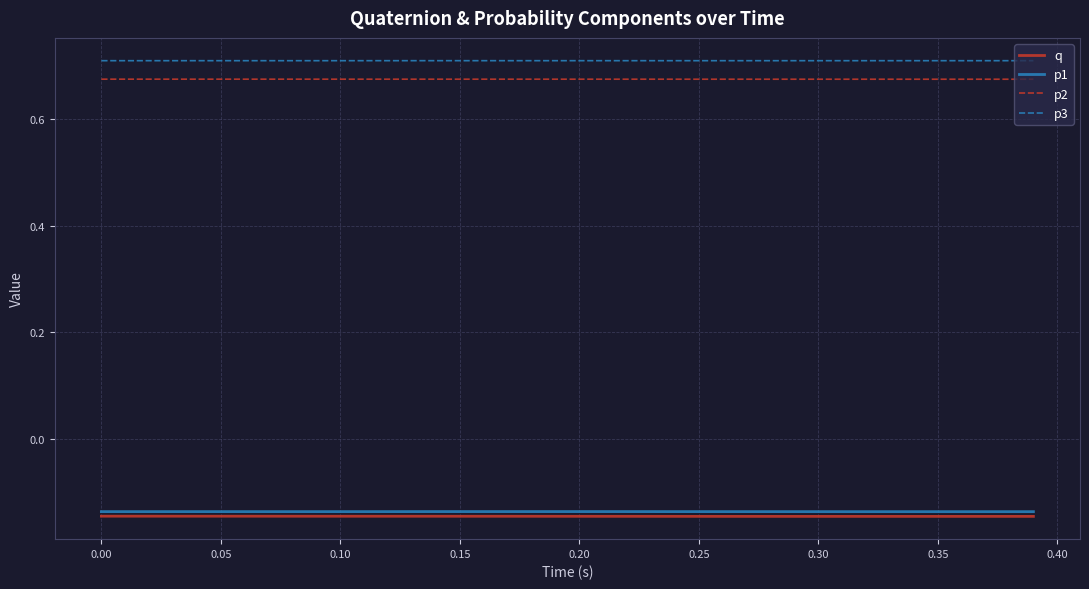

True or false: p3 and p2 intersect in this chart.

False